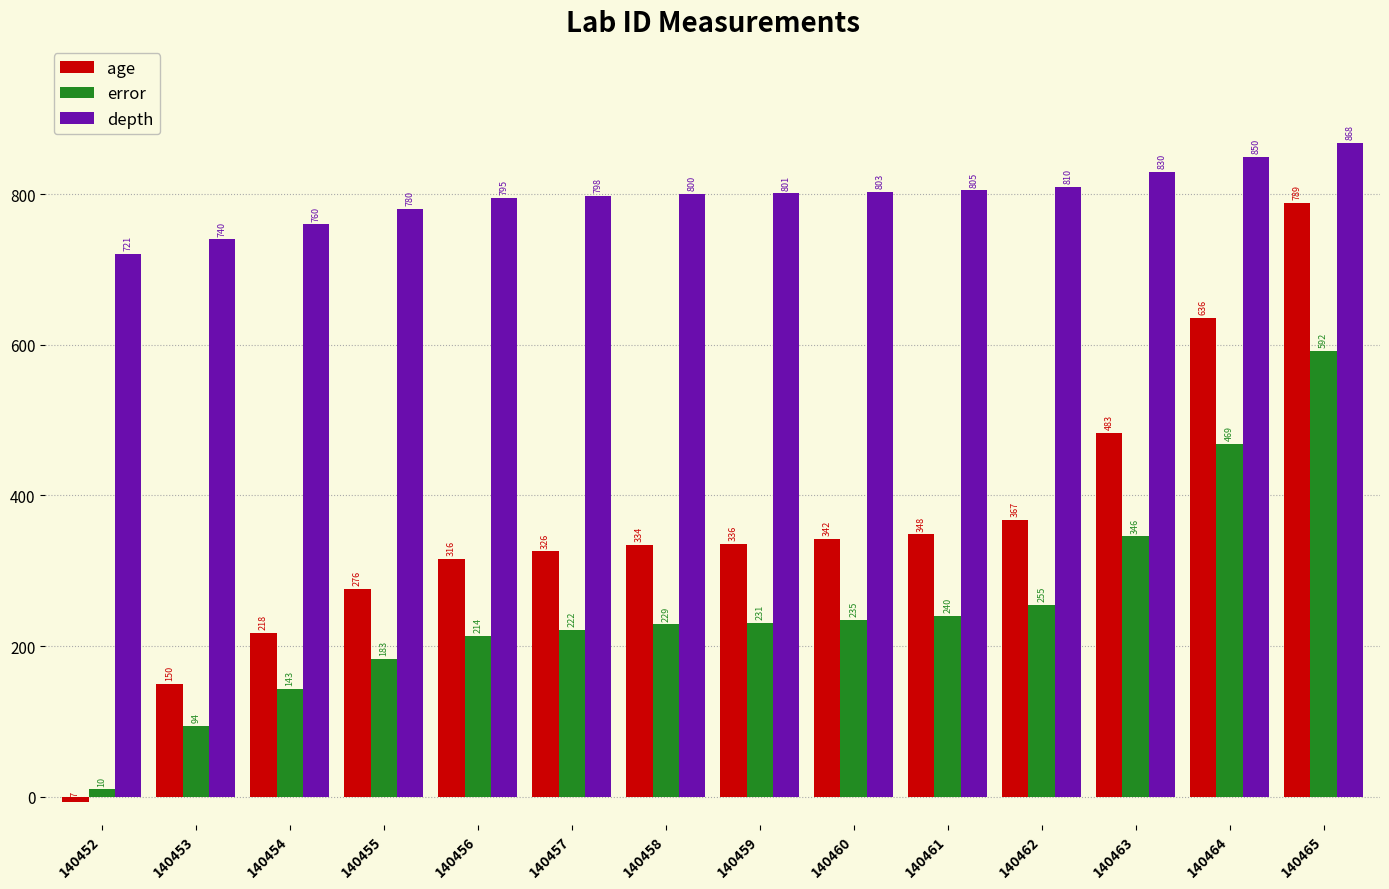

What is the average value of the error series?

247.3